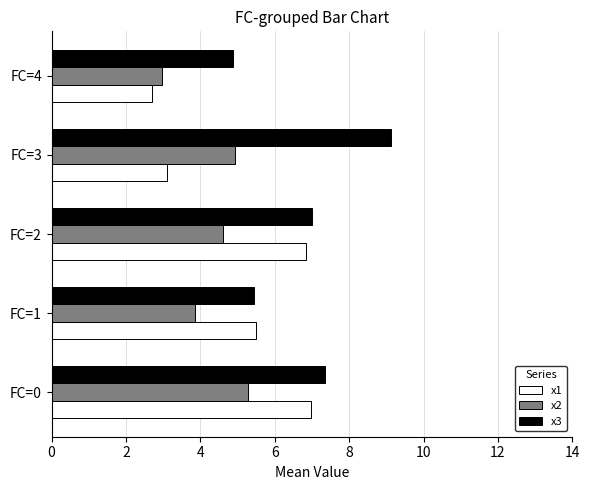

At which category is the sum across all series the highest?

FC=0